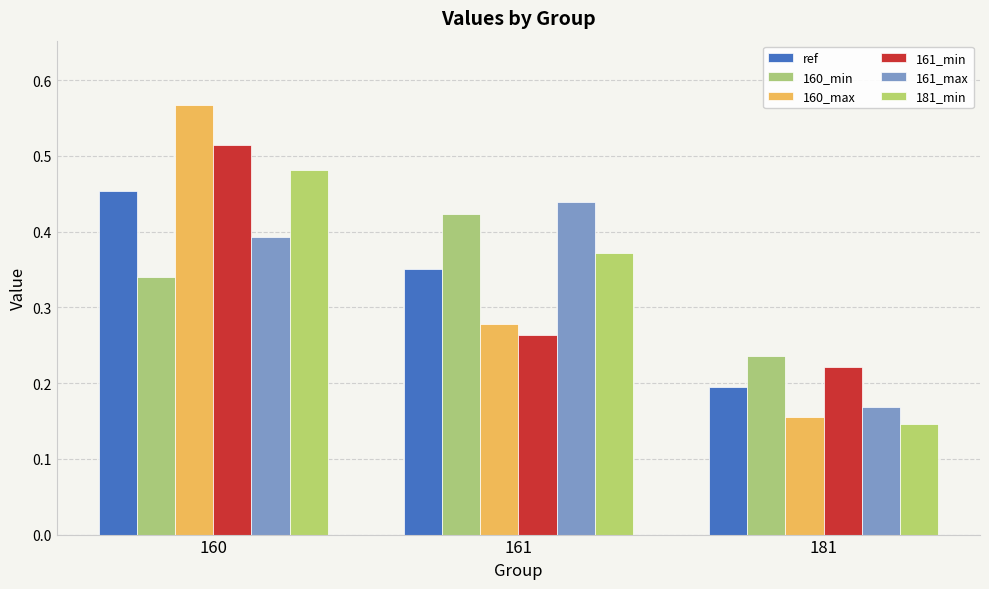

Rank the series at 161 from highest to lowest value.

161_max, 160_min, 181_min, ref, 160_max, 161_min